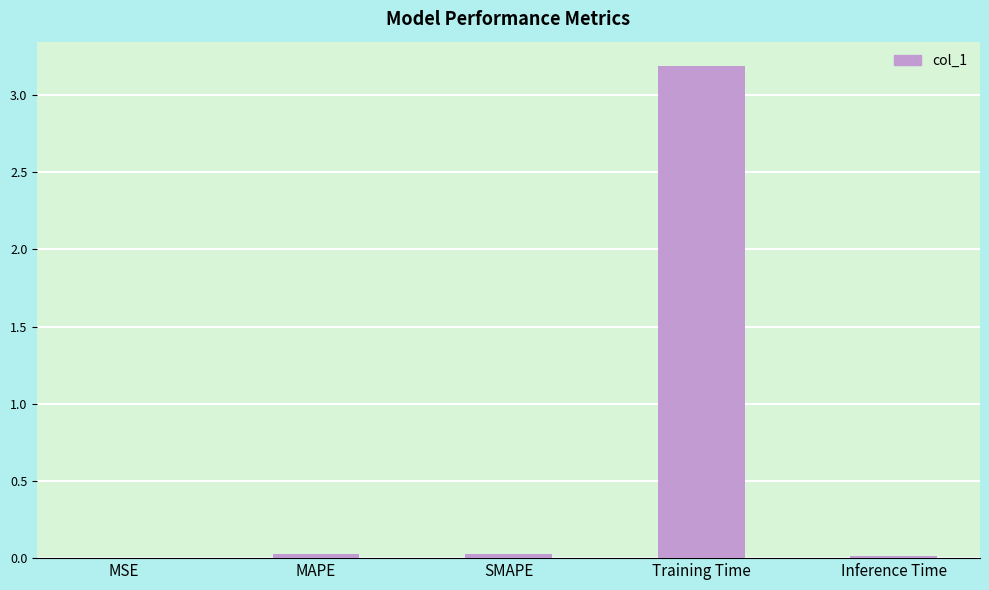

Which has a higher value, MAPE or Training Time?

Training Time